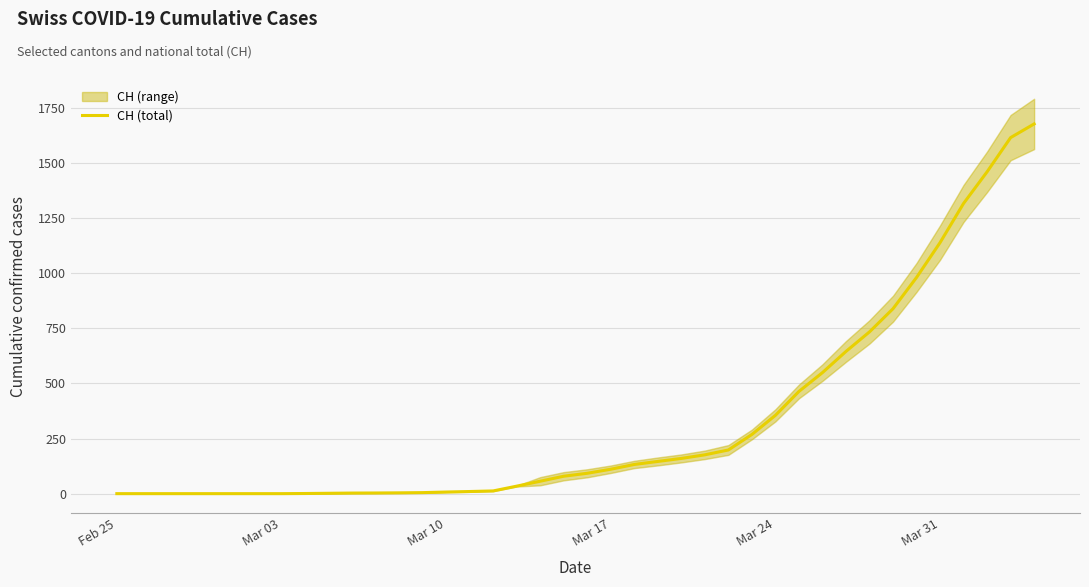

What is the greatest value displayed?

1676.0